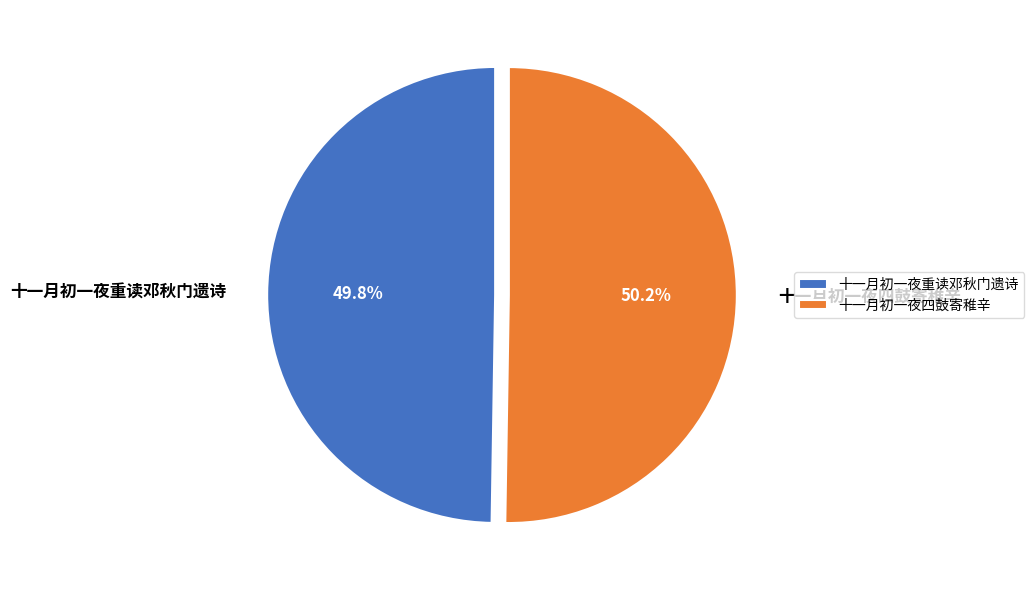

Approximately how many times larger is the value at 十一月初一夜重读邓秋门遗诗 compared to 十一月初一夜四鼓寄稚辛?

1.0